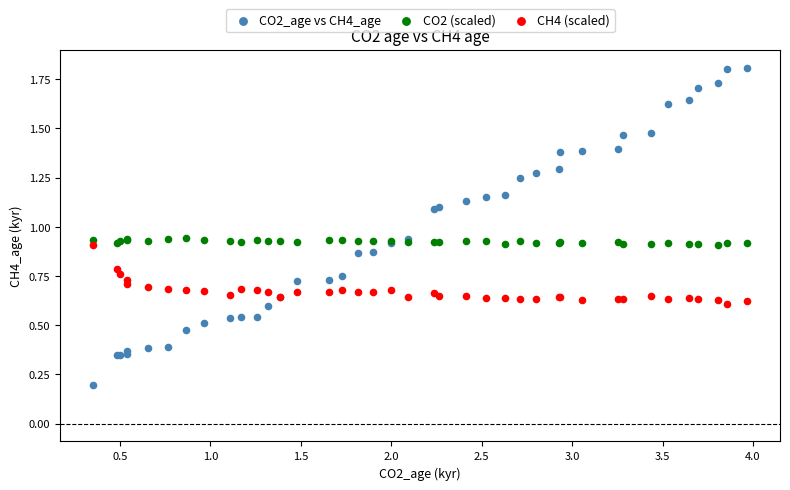

What are all the series names shown in the legend?

CO2_age vs CH4_age, CO2 (scaled), CH4 (scaled)